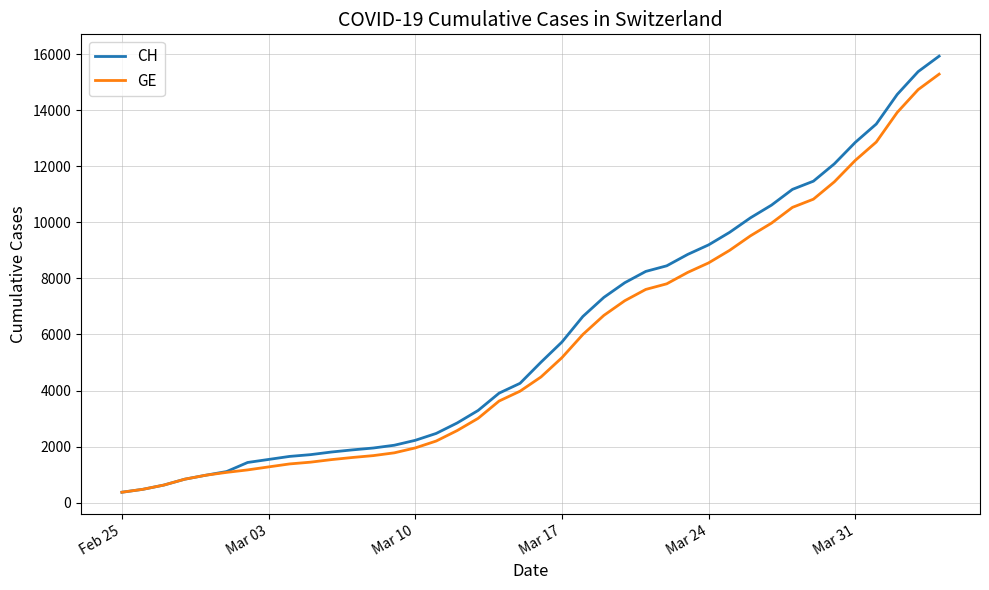

Which series has the largest range (max minus min)?

CH